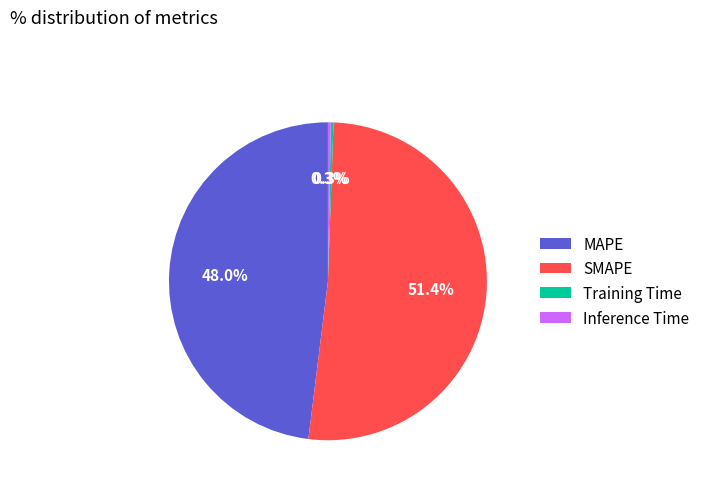

What is the largest slice in the pie chart?

SMAPE